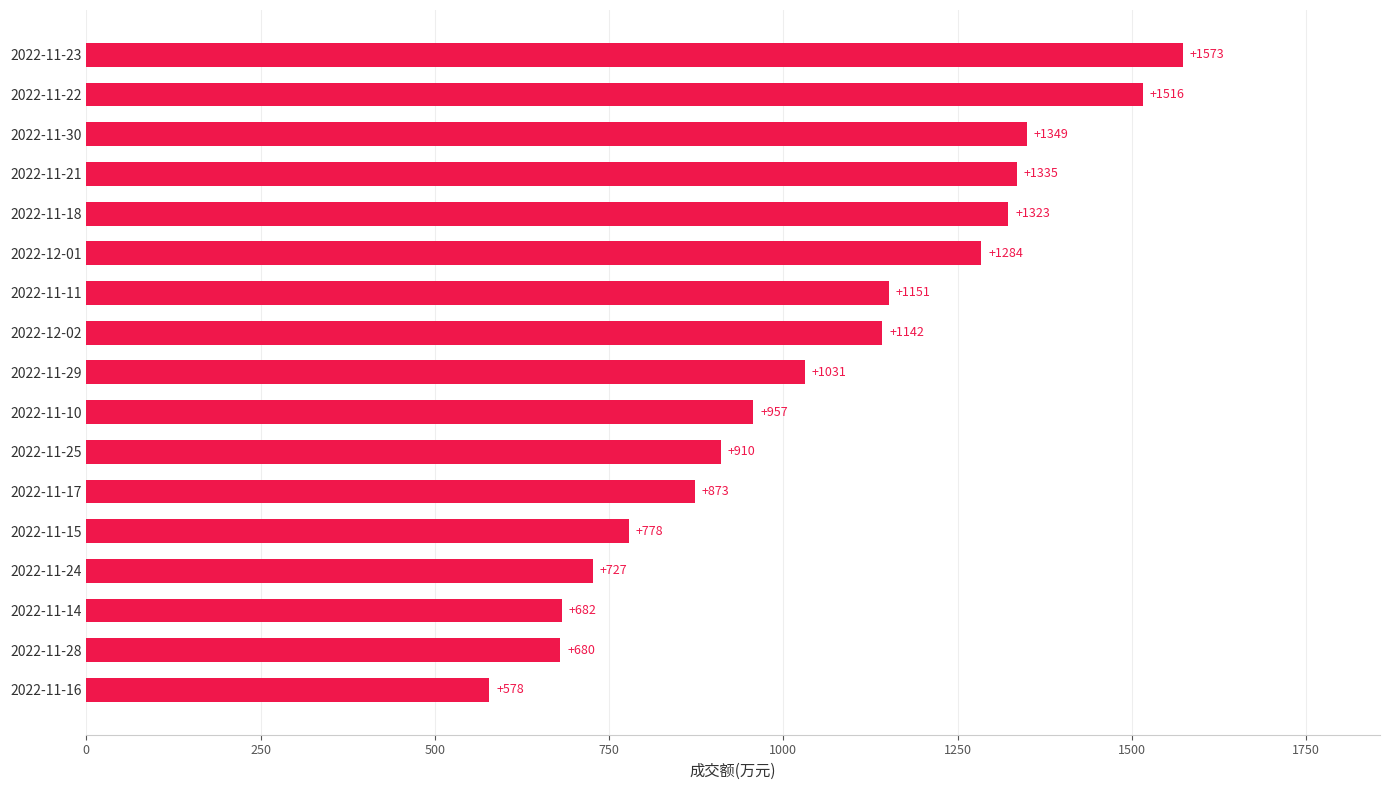

How many categories are shown in the chart?

17